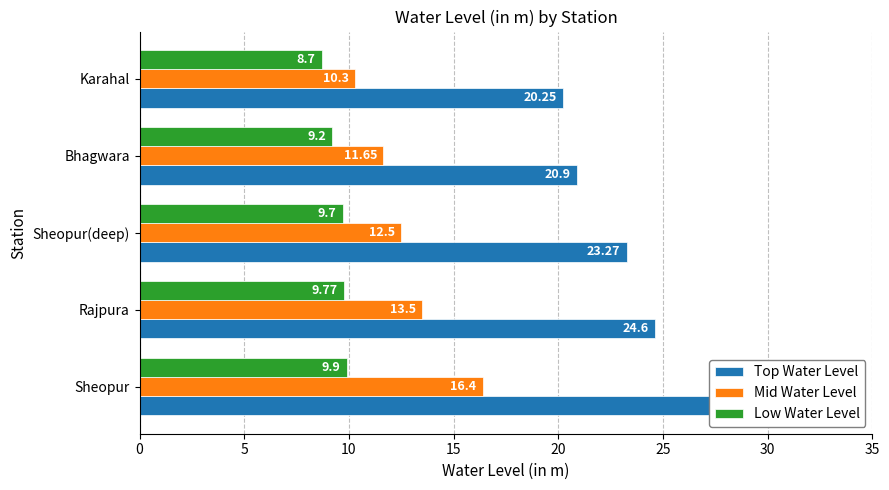

What is the value of the Top Water Level bar at the 3rd from the left?

23.3